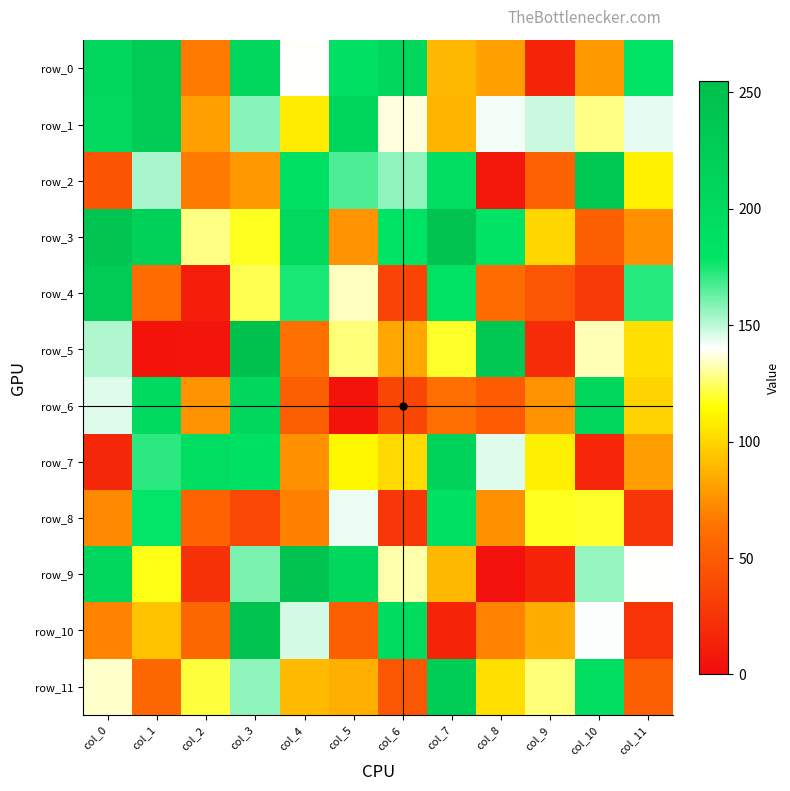

What is the sum of all row_8 values?

1107